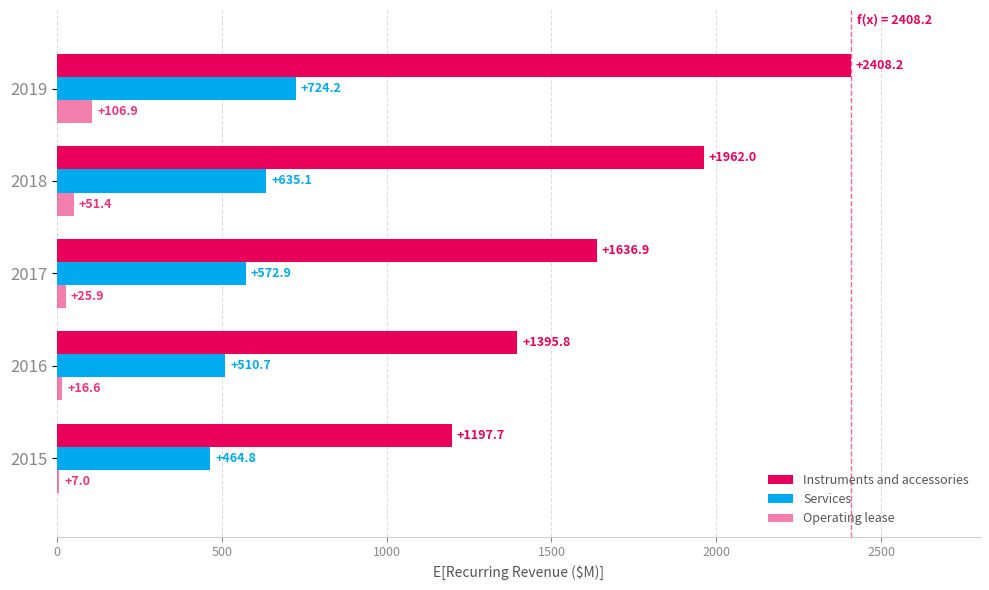

How many series are shown in this chart?

3